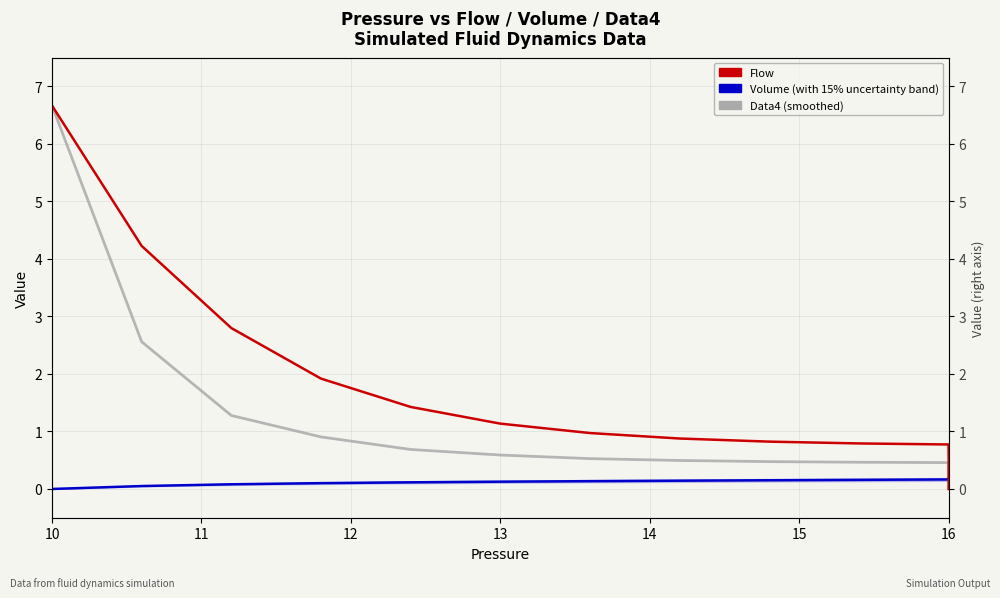

True or false: Flow and Volume cross at least once.

True